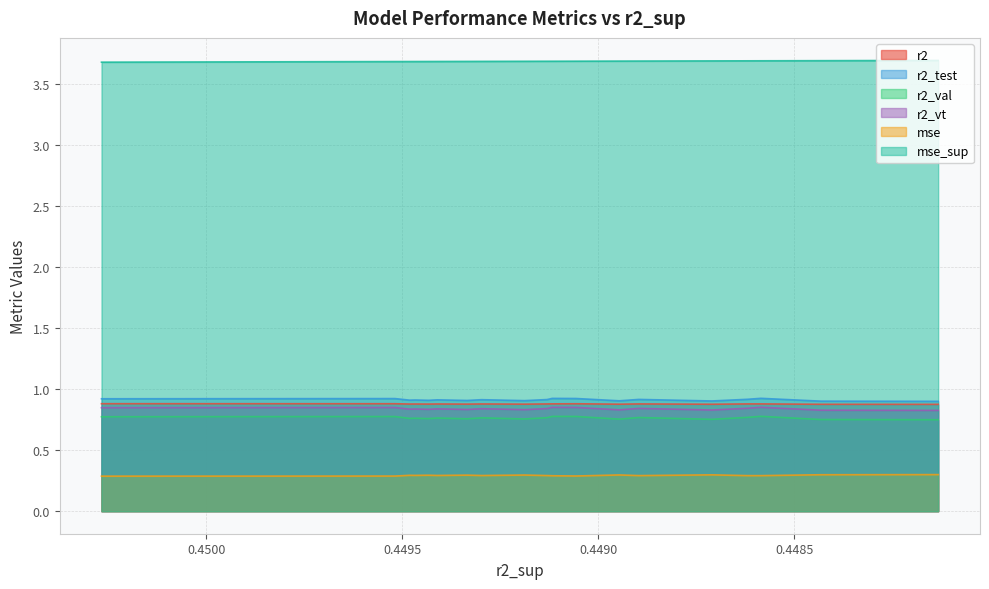

Reading left to right, what are all the values shown in this chart?

r2: 0.4502666624593971=0.9	0.4499090517117174=0.9	0.4495183123844186=0.9	0.4494812345939717=0.9	0.4494670905192851=0.9	0.4494323277435733=0.9	0.4494105500149516=0.9	0.4493342303500263=0.9	0.4492973253512503=0.9	0.4491877176781107=0.9	0.4491304929224582=0.9	0.4491173082936558=0.9	0.4490567594494298=0.9	0.4489462686634288=0.9	0.4488966264893808=0.9	0.448710374657933=0.9	0.4486195003616659=0.9	0.448584975687262=0.9	0.4484327271803116=0.9	0.4481331811606089=0.9
r2_test: 0.4502666624593971=0.9	0.4499090517117174=0.9	0.4495183123844186=0.9	0.4494812345939717=0.9	0.4494670905192851=0.9	0.4494323277435733=0.9	0.4494105500149516=0.9	0.4493342303500263=0.9	0.4492973253512503=0.9	0.4491877176781107=0.9	0.4491304929224582=0.9	0.4491173082936558=0.9	0.4490567594494298=0.9	0.4489462686634288=0.9	0.4488966264893808=0.9	0.448710374657933=0.9	0.4486195003616659=0.9	0.448584975687262=0.9	0.4484327271803116=0.9	0.4481331811606089=0.9
r2_val: 0.4502666624593971=0.8	0.4499090517117174=0.8	0.4495183123844186=0.8	0.4494812345939717=0.8	0.4494670905192851=0.8	0.4494323277435733=0.8	0.4494105500149516=0.8	0.4493342303500263=0.8	0.4492973253512503=0.8	0.4491877176781107=0.8	0.4491304929224582=0.8	0.4491173082936558=0.8	0.4490567594494298=0.8	0.4489462686634288=0.8	0.4488966264893808=0.8	0.448710374657933=0.8	0.4486195003616659=0.8	0.448584975687262=0.8	0.4484327271803116=0.8	0.4481331811606089=0.7
r2_vt: 0.4502666624593971=0.8	0.4499090517117174=0.8	0.4495183123844186=0.8	0.4494812345939717=0.8	0.4494670905192851=0.8	0.4494323277435733=0.8	0.4494105500149516=0.8	0.4493342303500263=0.8	0.4492973253512503=0.8	0.4491877176781107=0.8	0.4491304929224582=0.8	0.4491173082936558=0.9	0.4490567594494298=0.8	0.4489462686634288=0.8	0.4488966264893808=0.8	0.448710374657933=0.8	0.4486195003616659=0.8	0.448584975687262=0.9	0.4484327271803116=0.8	0.4481331811606089=0.8
mse: 0.4502666624593971=0.3	0.4499090517117174=0.3	0.4495183123844186=0.3	0.4494812345939717=0.3	0.4494670905192851=0.3	0.4494323277435733=0.3	0.4494105500149516=0.3	0.4493342303500263=0.3	0.4492973253512503=0.3	0.4491877176781107=0.3	0.4491304929224582=0.3	0.4491173082936558=0.3	0.4490567594494298=0.3	0.4489462686634288=0.3	0.4488966264893808=0.3	0.448710374657933=0.3	0.4486195003616659=0.3	0.448584975687262=0.3	0.4484327271803116=0.3	0.4481331811606089=0.3
mse_sup: 0.4502666624593971=3.7	0.4499090517117174=3.7	0.4495183123844186=3.7	0.4494812345939717=3.7	0.4494670905192851=3.7	0.4494323277435733=3.7	0.4494105500149516=3.7	0.4493342303500263=3.7	0.4492973253512503=3.7	0.4491877176781107=3.7	0.4491304929224582=3.7	0.4491173082936558=3.7	0.4490567594494298=3.7	0.4489462686634288=3.7	0.4488966264893808=3.7	0.448710374657933=3.7	0.4486195003616659=3.7	0.448584975687262=3.7	0.4484327271803116=3.7	0.4481331811606089=3.7